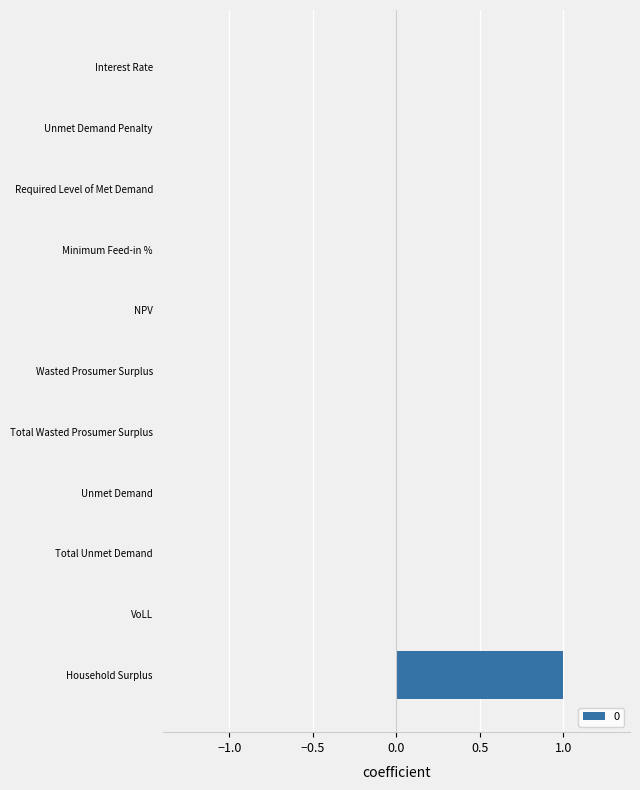

What is the sum of all values?

1.0